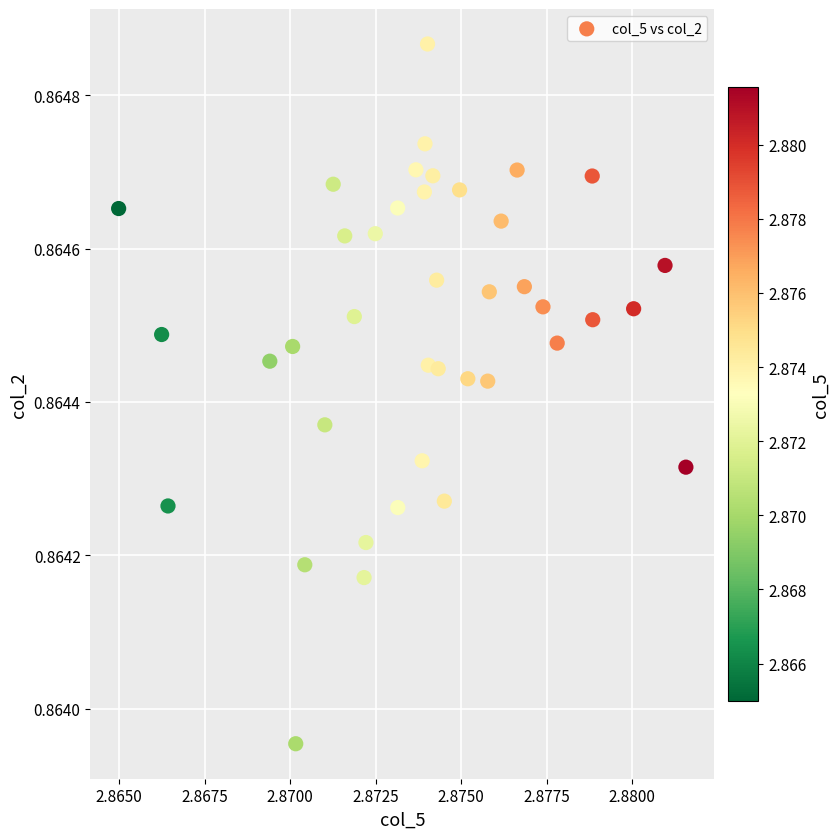

How many data points are displayed?

40